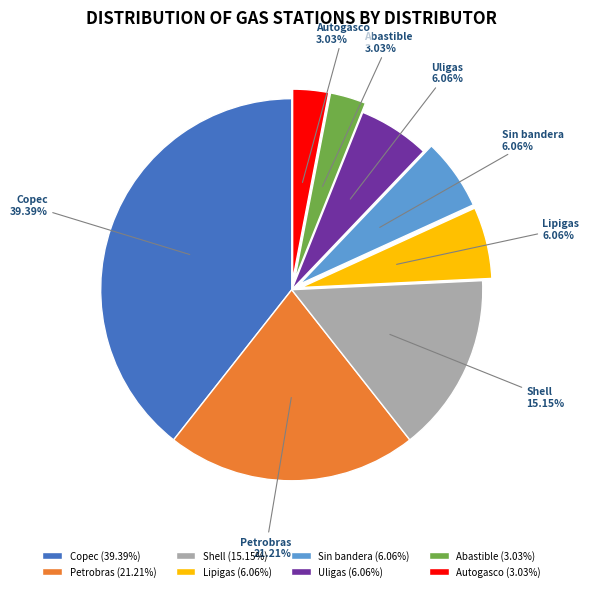

What is the total percentage of Sin bandera and Petrobras?

27.3%